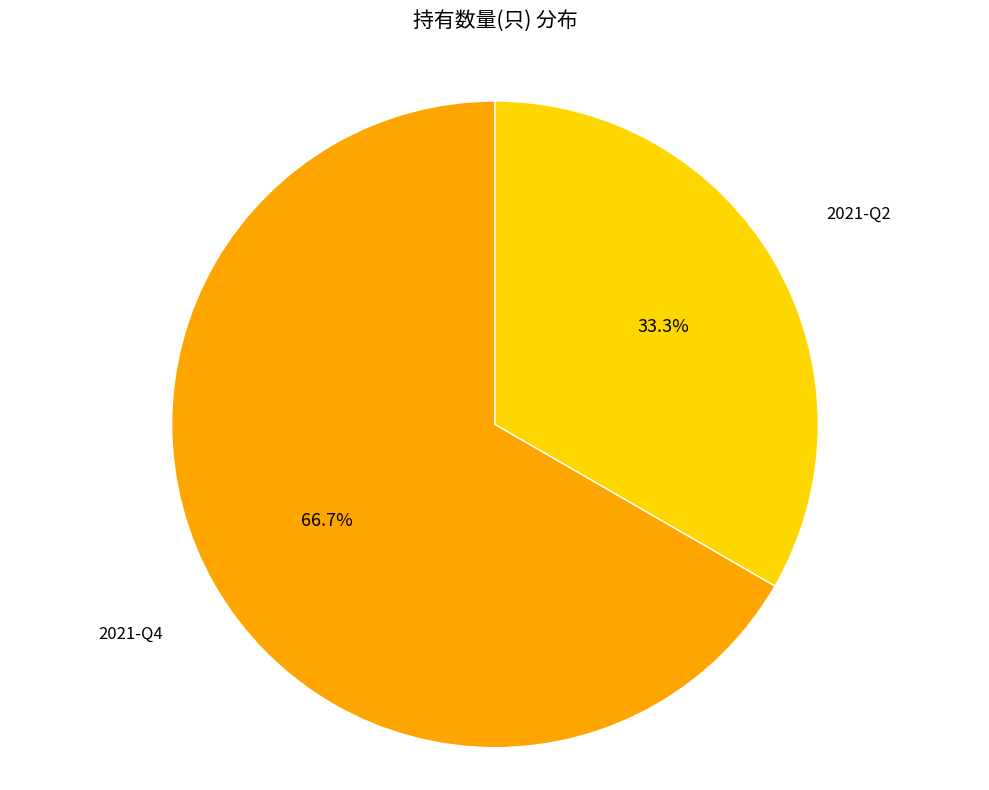

Is there any slice that represents more than half of the pie?

Yes